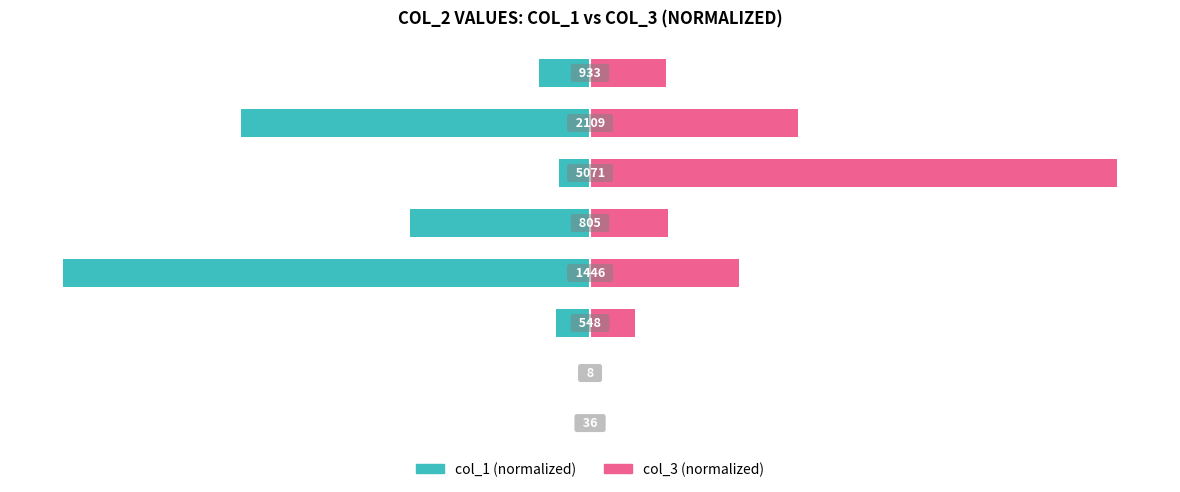

How many values in col_1 are below zero?

7